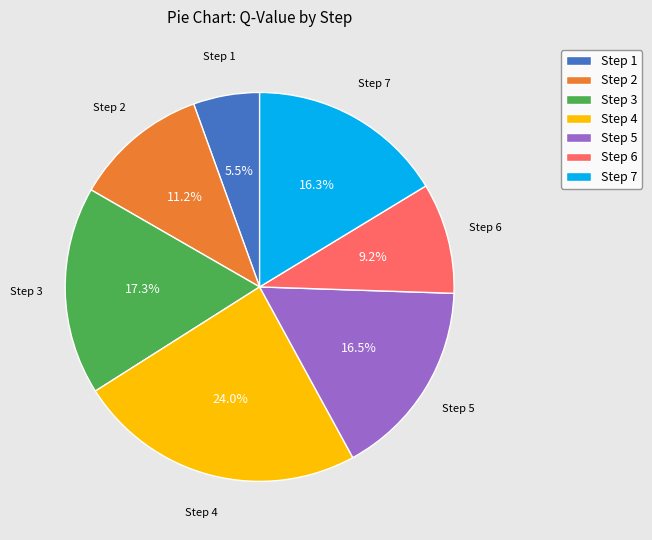

How many slices are in this pie chart?

7